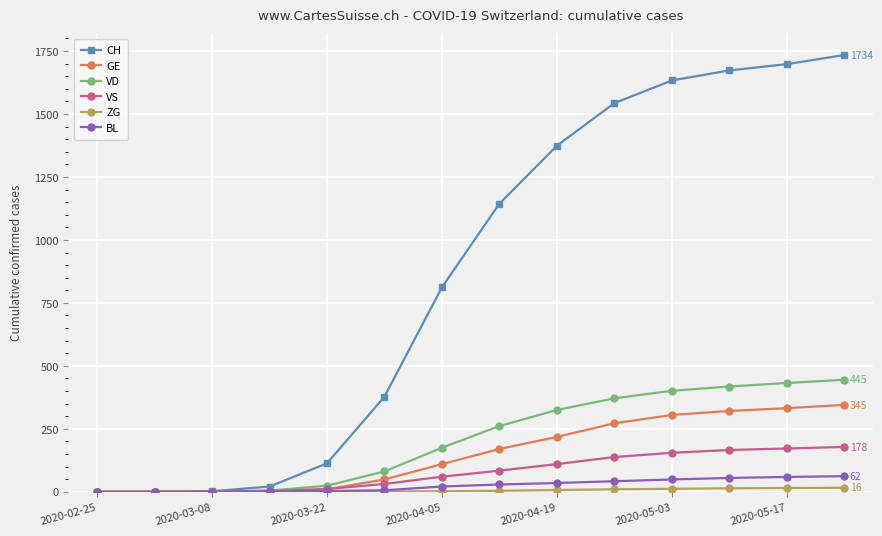

What is the maximum value for GE?

345